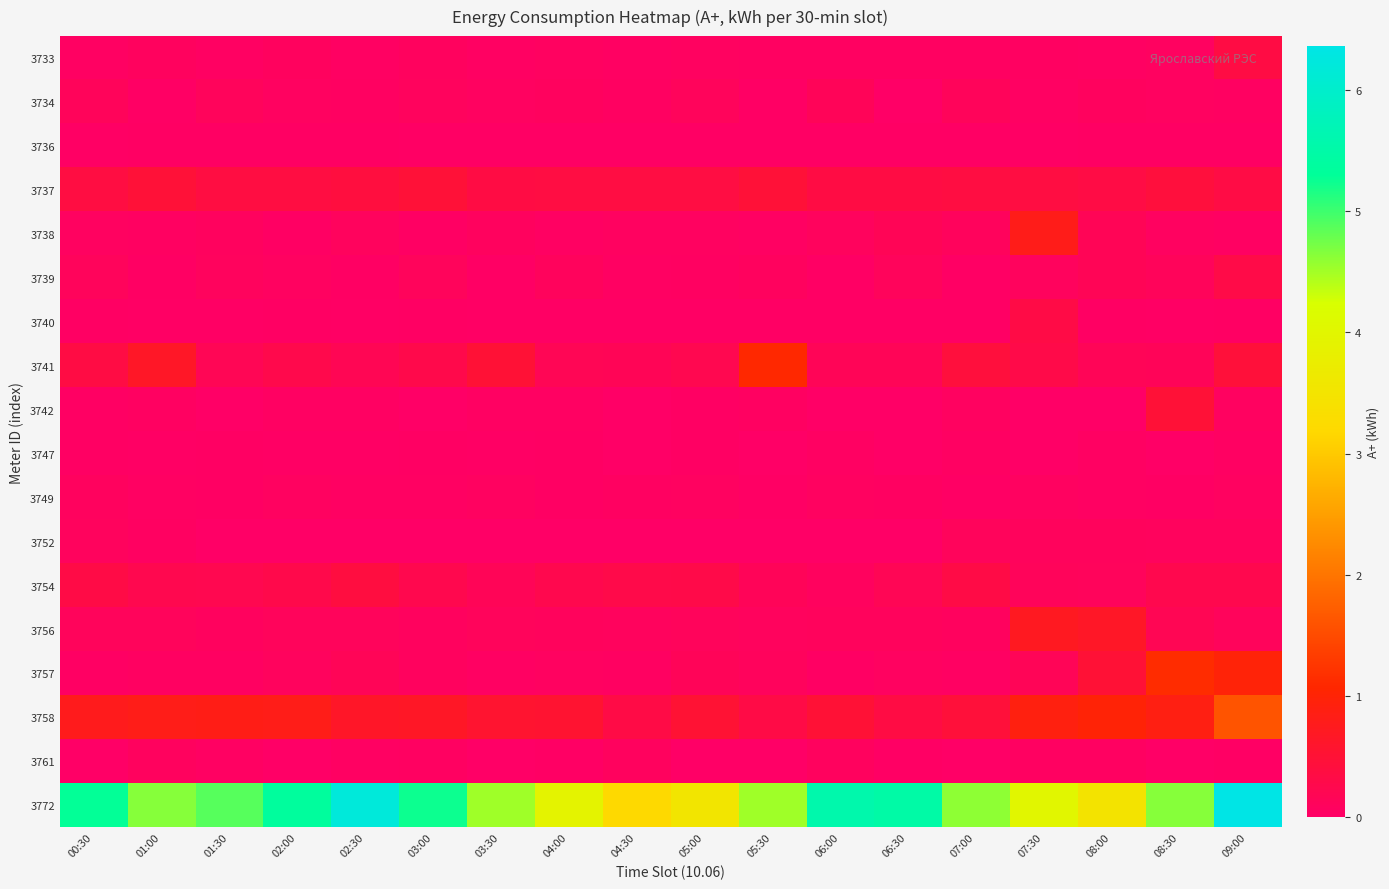

Reading left to right, what are all the values shown in this chart?

3733: 00:30=0.0	01:00=0.1	01:30=0.0	02:00=0.1	02:30=0.0	03:00=0.1	03:30=0.0	04:00=0.1	04:30=0.0	05:00=0.1	05:30=0.1	06:00=0.1	06:30=0.1	07:00=0.1	07:30=0.1	08:00=0.0	08:30=0.1	09:00=0.3
3734: 00:30=0.1	01:00=0.0	01:30=0.1	02:00=0.1	02:30=0.1	03:00=0.1	03:30=0.1	04:00=0.1	04:30=0.1	05:00=0.1	05:30=0.0	06:00=0.1	06:30=0.0	07:00=0.1	07:30=0.0	08:00=0.1	08:30=0.1	09:00=0.1
3736: 00:30=0.0	01:00=0.0	01:30=0.0	02:00=0.0	02:30=0.0	03:00=0.0	03:30=0.0	04:00=0.0	04:30=0.0	05:00=0.0	05:30=0.0	06:00=0.0	06:30=0.0	07:00=0.0	07:30=0.0	08:00=0.0	08:30=0.0	09:00=0.0
3737: 00:30=0.4	01:00=0.5	01:30=0.4	02:00=0.4	02:30=0.4	03:00=0.5	03:30=0.4	04:00=0.4	04:30=0.4	05:00=0.4	05:30=0.5	06:00=0.4	06:30=0.4	07:00=0.4	07:30=0.4	08:00=0.3	08:30=0.4	09:00=0.3
3738: 00:30=0.1	01:00=0.1	01:30=0.1	02:00=0.0	02:30=0.1	03:00=0.0	03:30=0.1	04:00=0.0	04:30=0.1	05:00=0.1	05:30=0.0	06:00=0.1	06:30=0.2	07:00=0.1	07:30=0.8	08:00=0.2	08:30=0.1	09:00=0.0
3739: 00:30=0.1	01:00=0.0	01:30=0.1	02:00=0.1	02:30=0.0	03:00=0.1	03:30=0.0	04:00=0.1	04:30=0.0	05:00=0.1	05:30=0.1	06:00=0.0	06:30=0.1	07:00=0.0	07:30=0.1	08:00=0.2	08:30=0.1	09:00=0.3
3740: 00:30=0.0	01:00=0.0	01:30=0.0	02:00=0.0	02:30=0.0	03:00=0.0	03:30=0.0	04:00=0.0	04:30=0.0	05:00=0.0	05:30=0.0	06:00=0.0	06:30=0.0	07:00=0.0	07:30=0.3	08:00=0.0	08:30=0.0	09:00=0.0
3741: 00:30=0.4	01:00=0.6	01:30=0.2	02:00=0.3	02:30=0.2	03:00=0.3	03:30=0.5	04:00=0.2	04:30=0.2	05:00=0.2	05:30=1.1	06:00=0.2	06:30=0.2	07:00=0.4	07:30=0.3	08:00=0.2	08:30=0.1	09:00=0.5
3742: 00:30=0.0	01:00=0.1	01:30=0.0	02:00=0.0	02:30=0.0	03:00=0.0	03:30=0.0	04:00=0.0	04:30=0.0	05:00=0.0	05:30=0.1	06:00=0.0	06:30=0.0	07:00=0.1	07:30=0.0	08:00=0.0	08:30=0.5	09:00=0.1
3747: 00:30=0.0	01:00=0.0	01:30=0.0	02:00=0.0	02:30=0.0	03:00=0.0	03:30=0.0	04:00=0.0	04:30=0.0	05:00=0.0	05:30=0.0	06:00=0.0	06:30=0.0	07:00=0.0	07:30=0.0	08:00=0.0	08:30=0.0	09:00=0.0
3749: 00:30=0.1	01:00=0.0	01:30=0.0	02:00=0.1	02:30=0.0	03:00=0.0	03:30=0.1	04:00=0.0	04:30=0.1	05:00=0.1	05:30=0.0	06:00=0.1	06:30=0.1	07:00=0.0	07:30=0.1	08:00=0.0	08:30=0.0	09:00=0.1
3752: 00:30=0.1	01:00=0.1	01:30=0.0	02:00=0.0	02:30=0.0	03:00=0.0	03:30=0.0	04:00=0.0	04:30=0.0	05:00=0.0	05:30=0.0	06:00=0.0	06:30=0.0	07:00=0.1	07:30=0.1	08:00=0.1	08:30=0.1	09:00=0.1
3754: 00:30=0.3	01:00=0.2	01:30=0.2	02:00=0.3	02:30=0.4	03:00=0.3	03:30=0.2	04:00=0.3	04:30=0.3	05:00=0.3	05:30=0.1	06:00=0.1	06:30=0.2	07:00=0.3	07:30=0.1	08:00=0.1	08:30=0.3	09:00=0.3
3756: 00:30=0.1	01:00=0.1	01:30=0.1	02:00=0.1	02:30=0.1	03:00=0.1	03:30=0.1	04:00=0.1	04:30=0.1	05:00=0.1	05:30=0.1	06:00=0.1	06:30=0.1	07:00=0.1	07:30=0.7	08:00=0.6	08:30=0.2	09:00=0.1
3757: 00:30=0.0	01:00=0.1	01:30=0.1	02:00=0.1	02:30=0.2	03:00=0.1	03:30=0.0	04:00=0.1	04:30=0.1	05:00=0.1	05:30=0.1	06:00=0.0	06:30=0.1	07:00=0.0	07:30=0.2	08:00=0.5	08:30=1.1	09:00=1.0
3758: 00:30=0.8	01:00=0.8	01:30=0.8	02:00=0.8	02:30=0.6	03:00=0.7	03:30=0.6	04:00=0.6	04:30=0.3	05:00=0.5	05:30=0.3	06:00=0.5	06:30=0.3	07:00=0.5	07:30=0.9	08:00=1.0	08:30=0.9	09:00=1.6
3761: 00:30=0.0	01:00=0.1	01:30=0.0	02:00=0.0	02:30=0.0	03:00=0.1	03:30=0.0	04:00=0.0	04:30=0.1	05:00=0.0	05:30=0.0	06:00=0.1	06:30=0.0	07:00=0.0	07:30=0.1	08:00=0.1	08:30=0.0	09:00=0.0
3772: 00:30=5.3	01:00=4.6	01:30=4.9	02:00=5.4	02:30=6.2	03:00=5.2	03:30=4.5	04:00=3.9	04:30=3.2	05:00=3.5	05:30=4.5	06:00=5.6	06:30=5.5	07:00=4.6	07:30=4.0	08:00=3.5	08:30=4.6	09:00=6.4